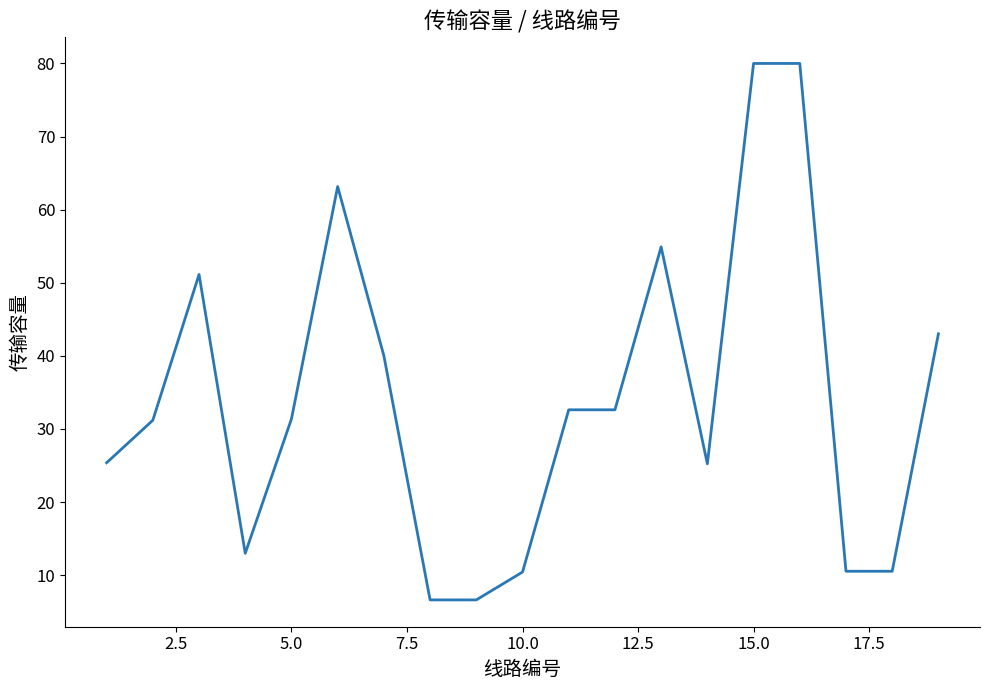

What is the difference between the maximum and minimum values?

73.4